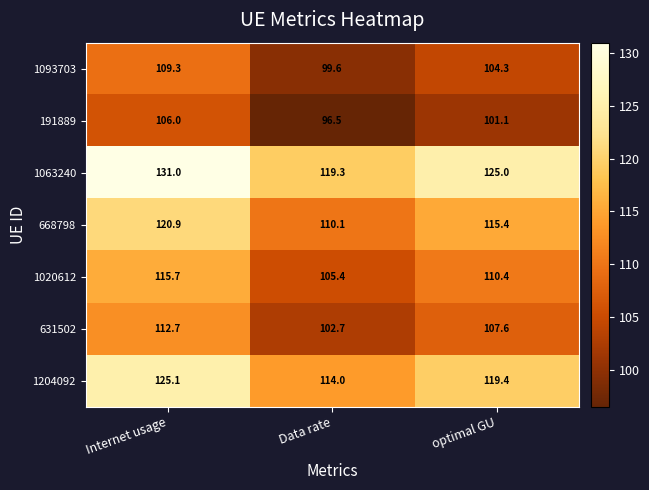

Which label corresponds to the smallest value in the chart?

Data rate